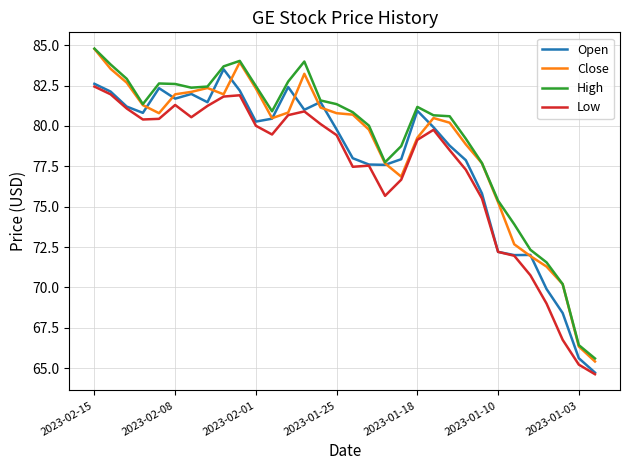

True or false: Low and High intersect in this chart.

False